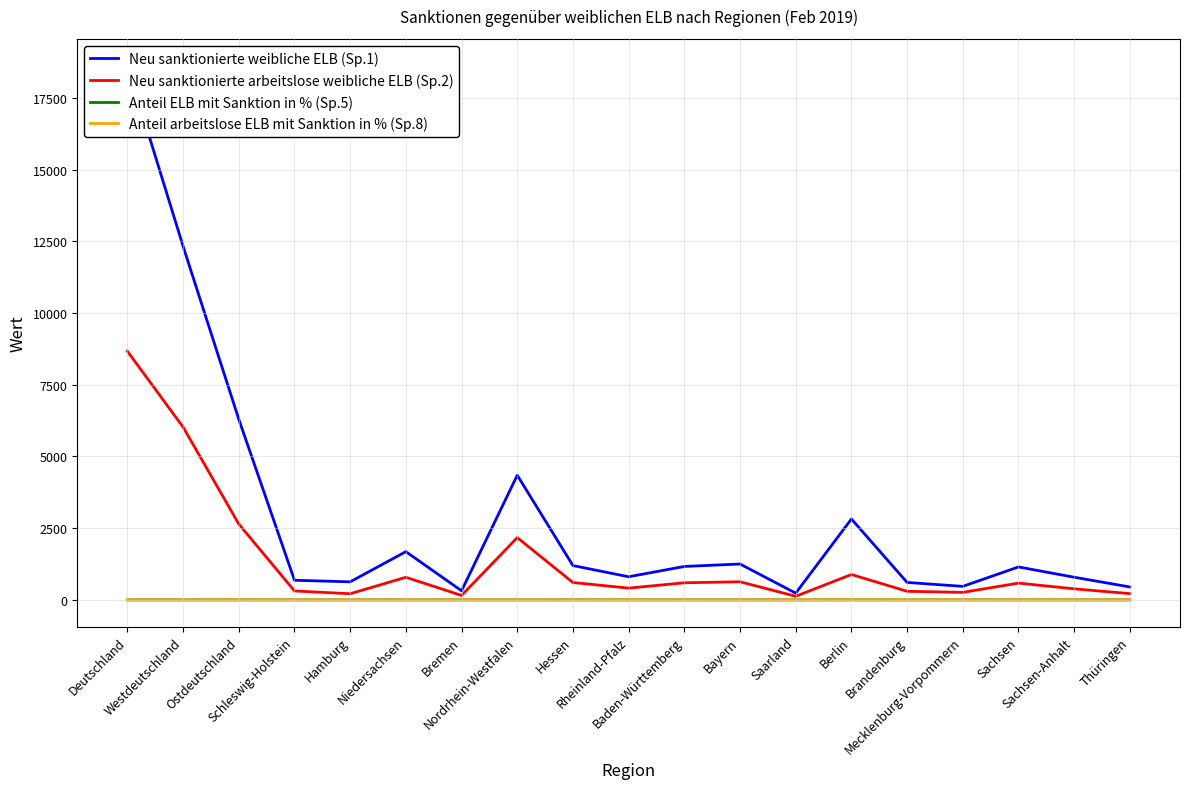

What is the label of the 15th point from the left?

Brandenburg